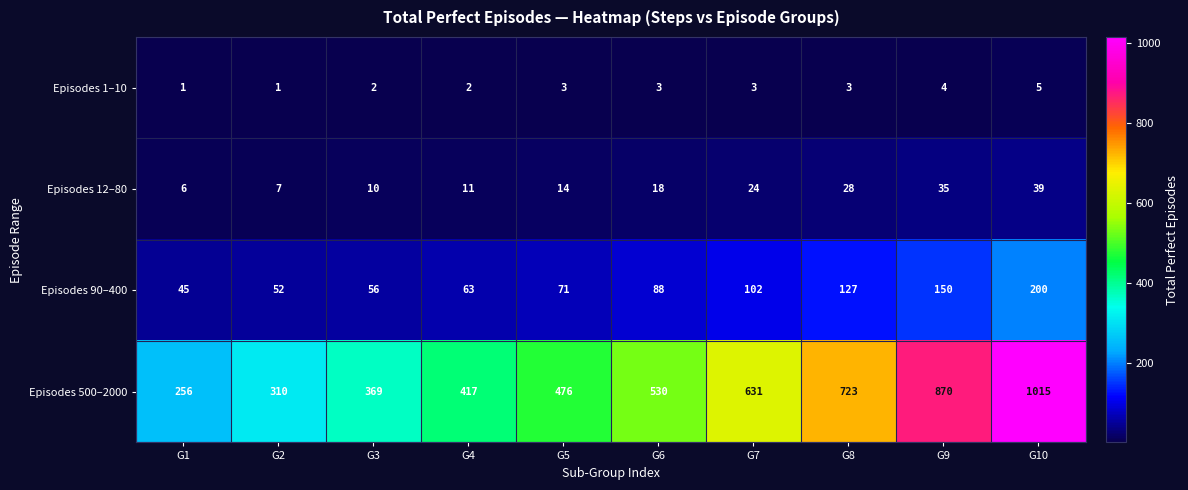

Where is Episodes 500–2000 nearest to the value 635?

G7